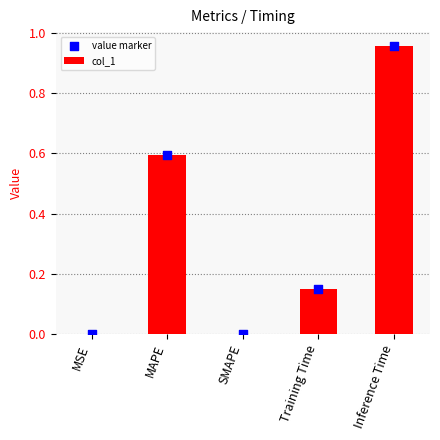

At which category is the sum across all series the highest?

Inference Time